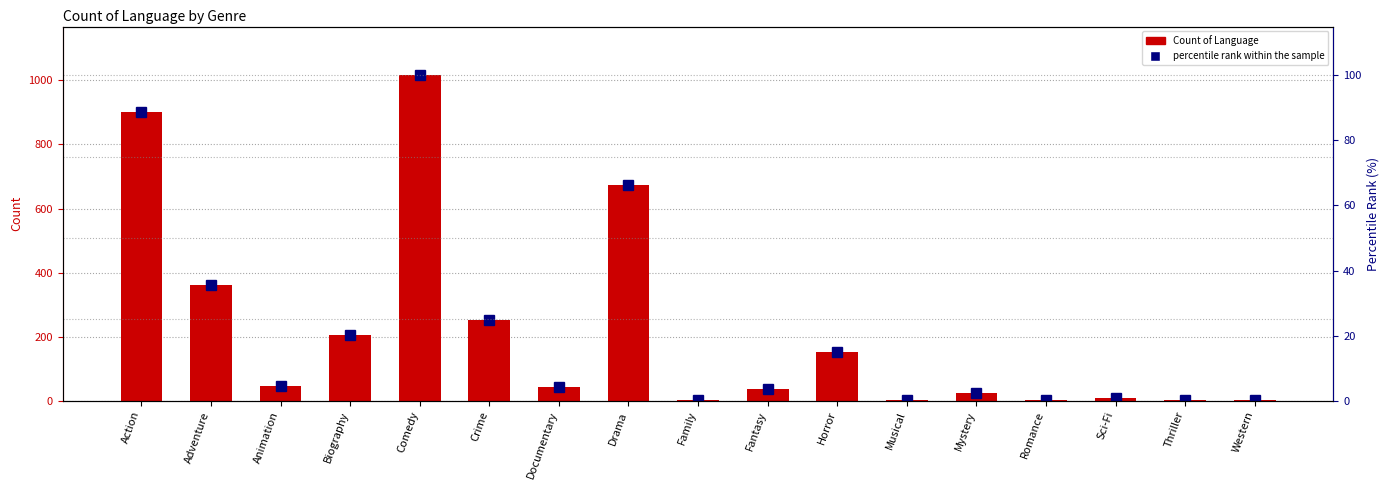

What are all the series names shown in the legend?

Count of Language, percentile rank within the sample